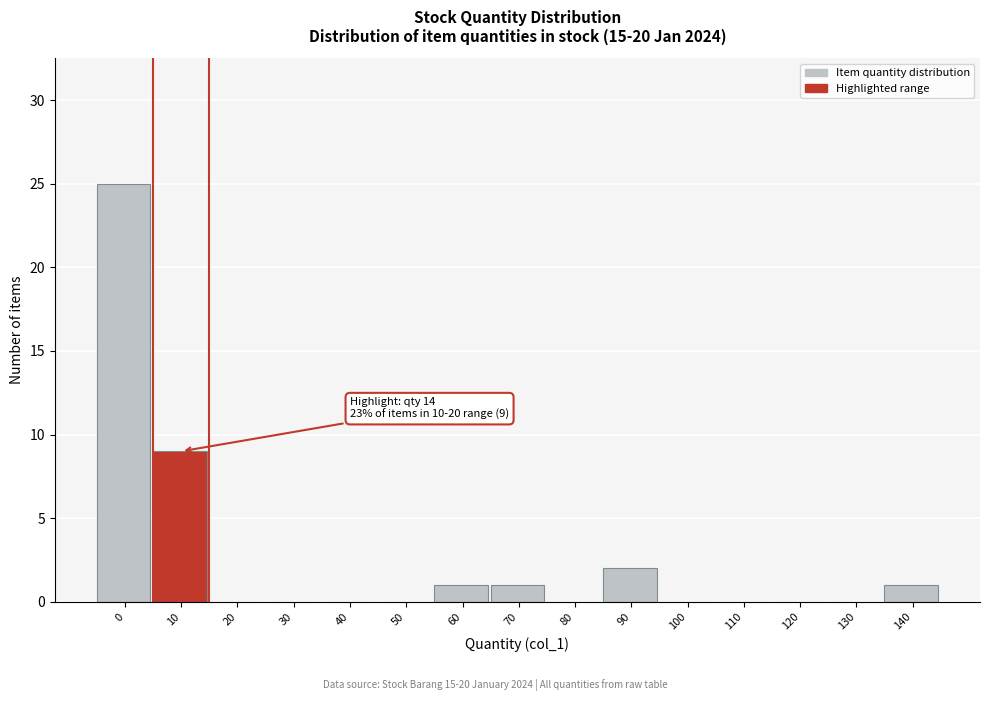

Reading left to right, transcribe all the data shown in this chart.

0=25	10=9	20=0	30=0	40=0	50=0	60=1	70=1	80=0	90=2	100=0	110=0	120=0	130=0	140=1